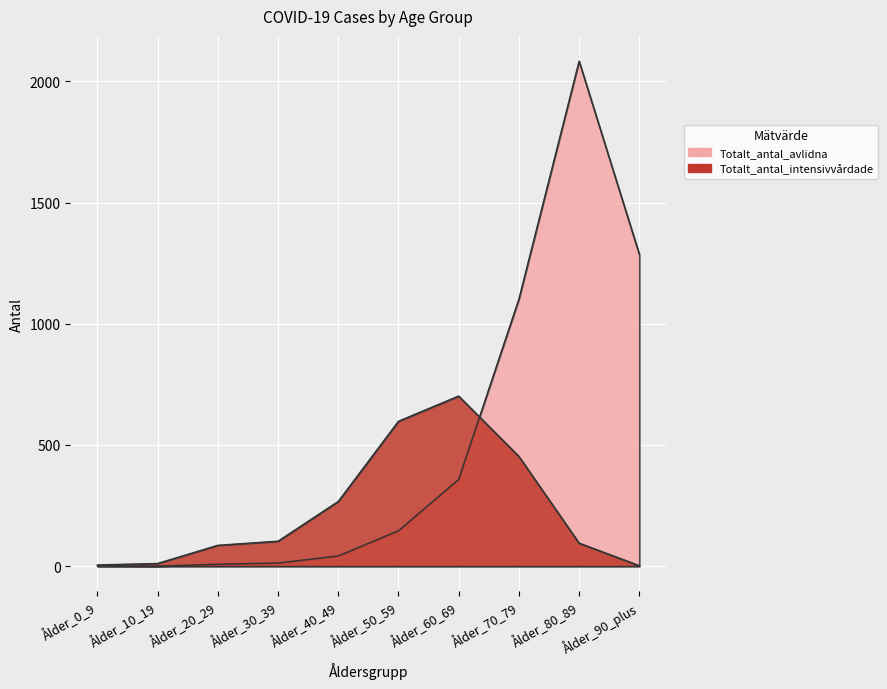

Which has a higher value, Ålder_70_79 or Ålder_10_19?

Ålder_70_79